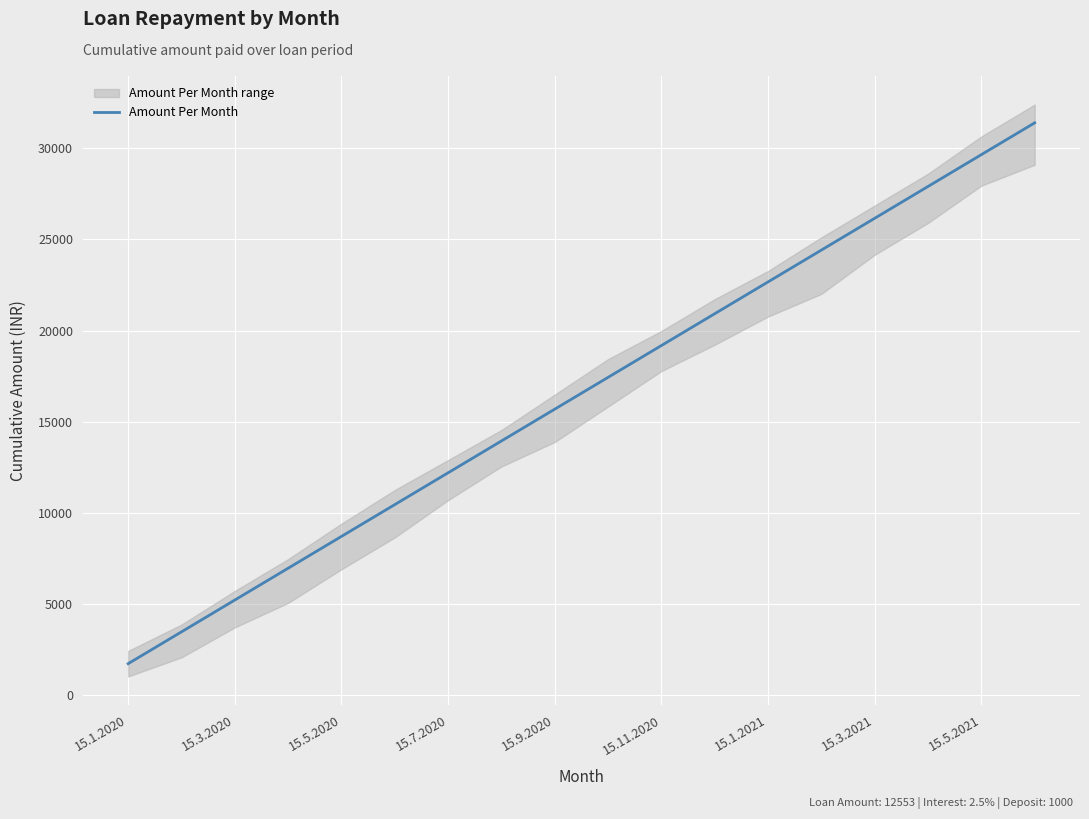

True or false: the data shows 24408.6 at 13.

True